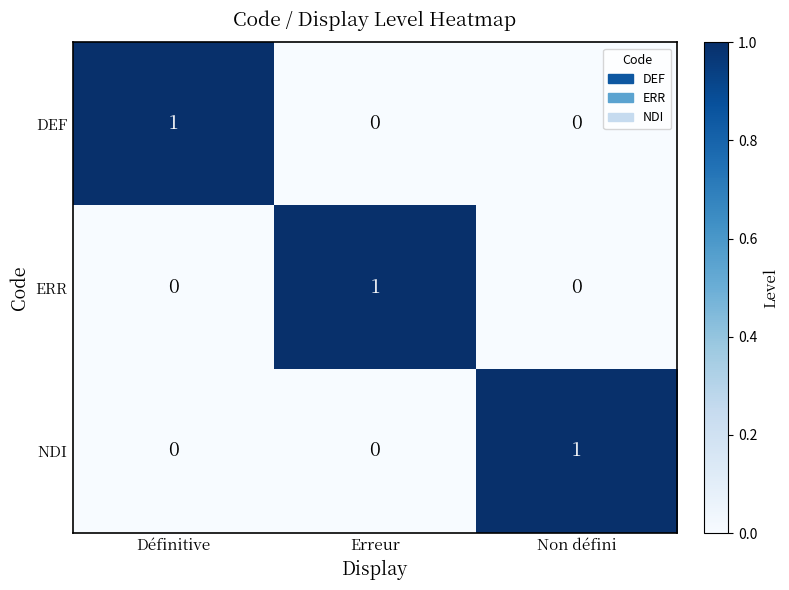

What is the total value across all series at Erreur?

1